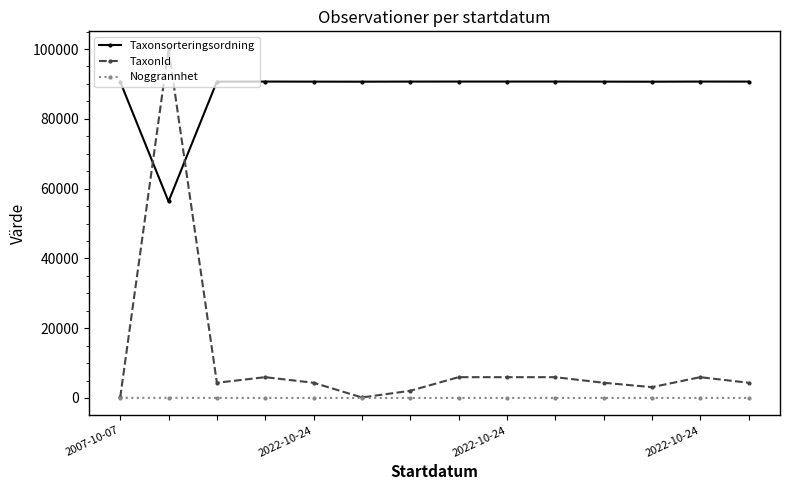

How many times do TaxonId and Taxonsorteringsordning cross each other?

2